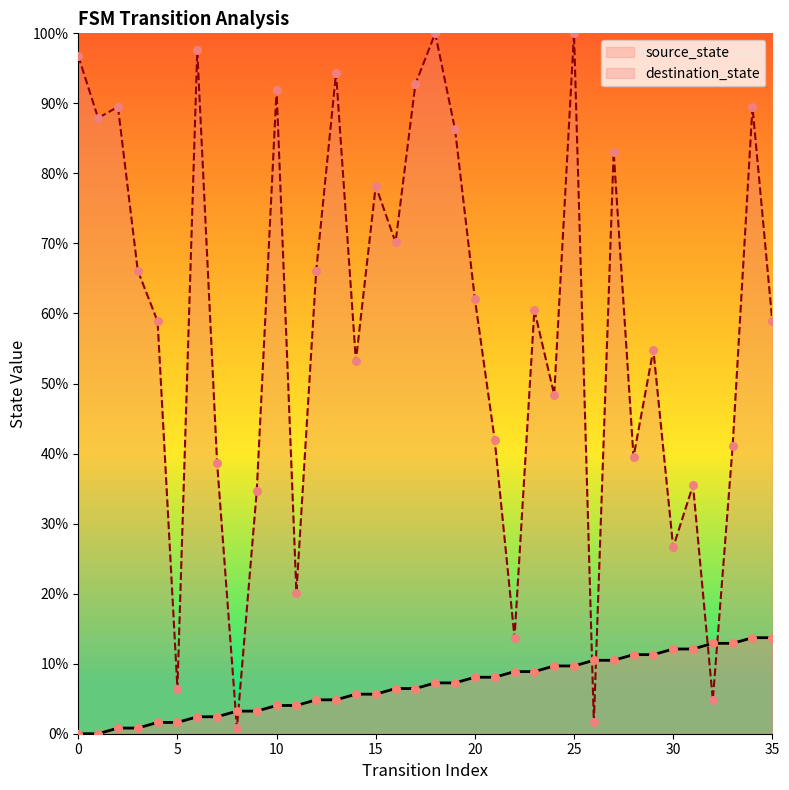

What are all the series names shown in the legend?

source_state, destination_state